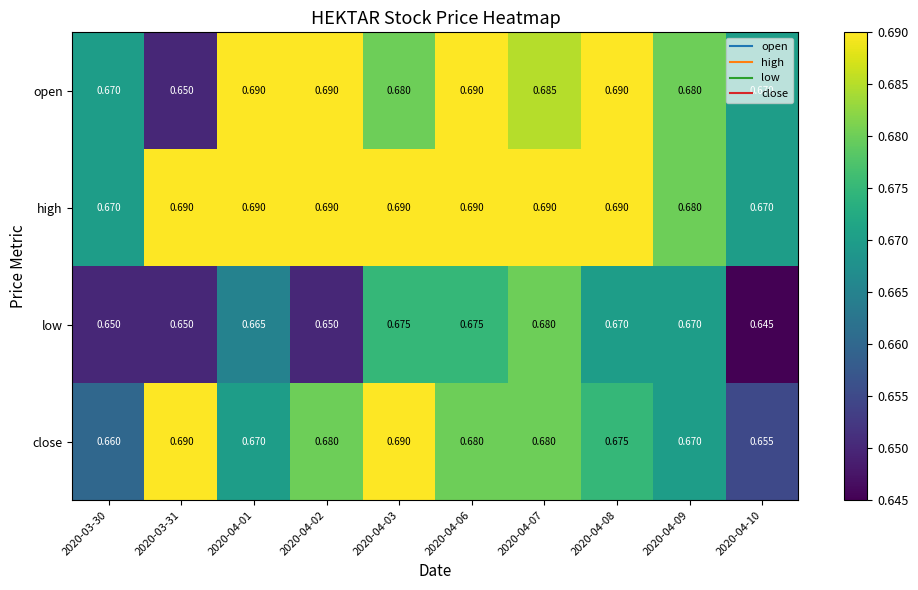

Which series has the largest total across all categories?

high